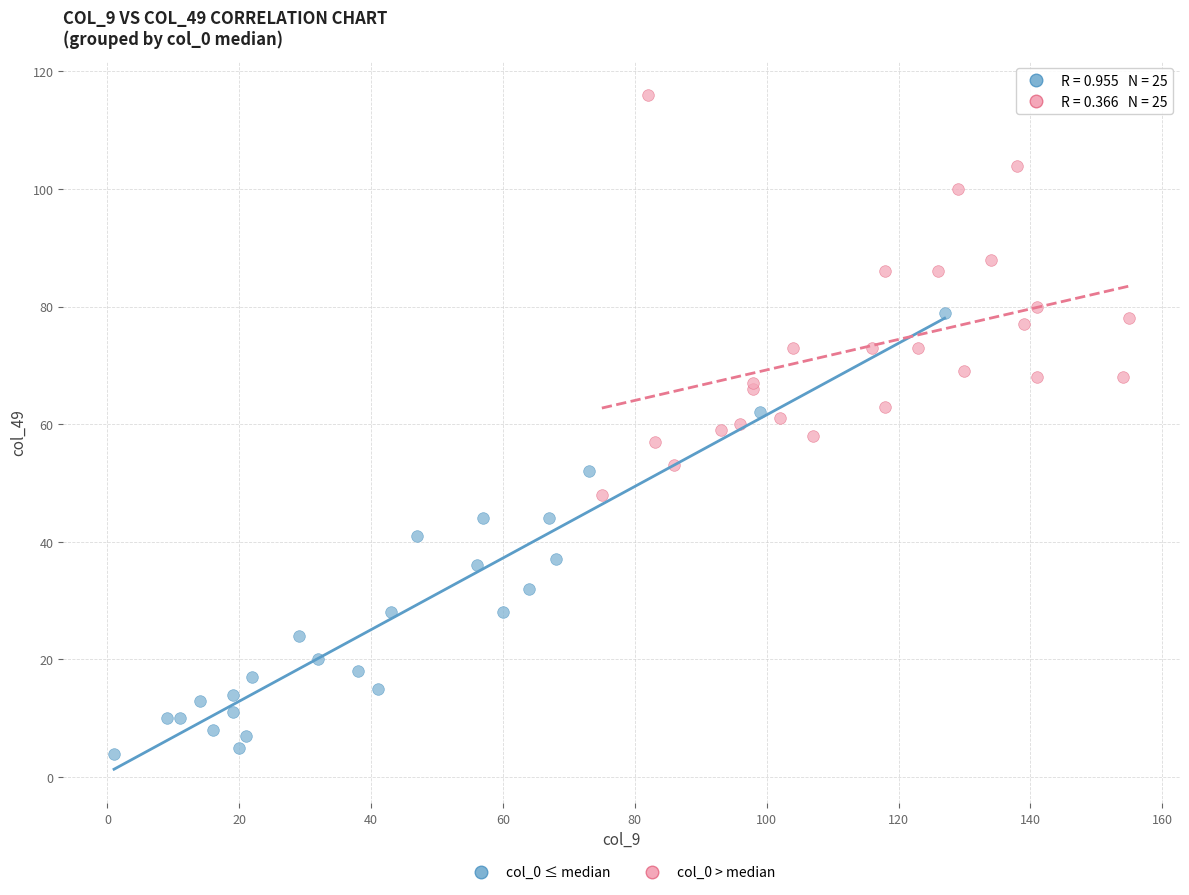

Which series has the largest Y range (max minus min)?

col_0 ≤ median